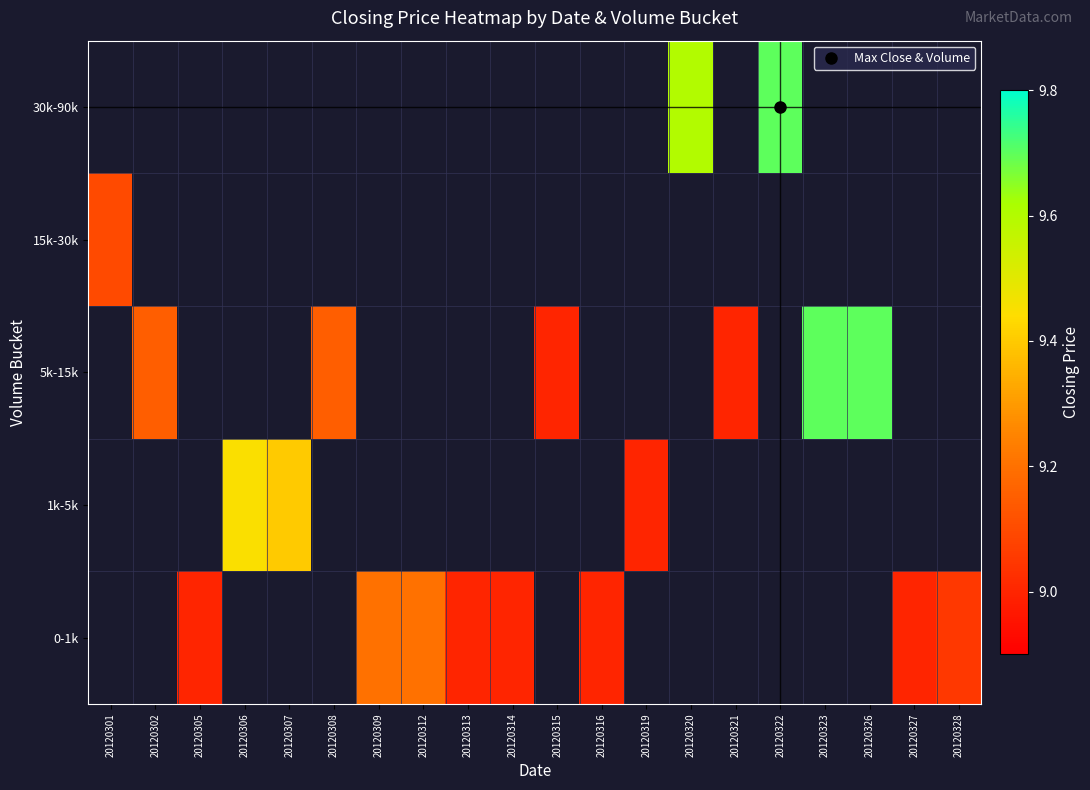

At which label does 1k-5k reach its minimum?

20120301